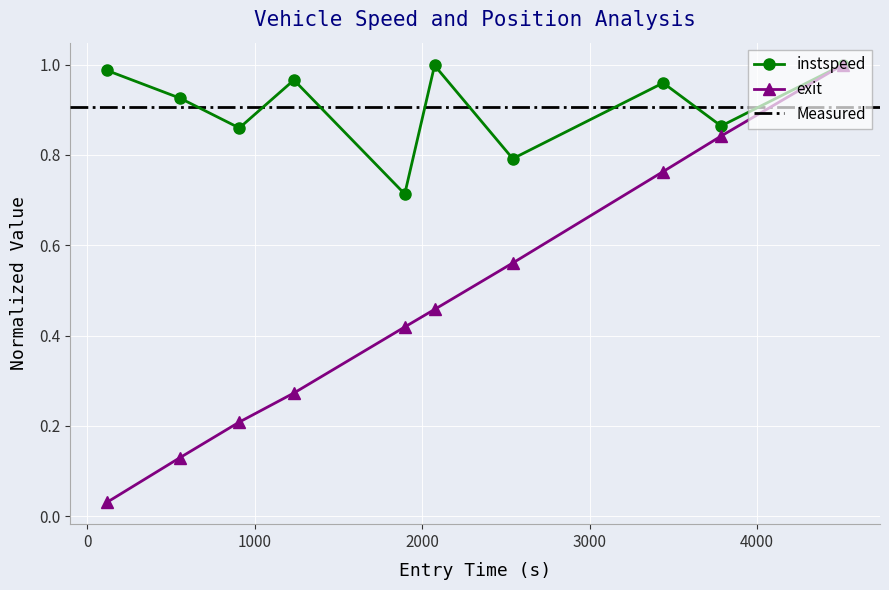

In instspeed, how many points are lower than both neighbors (excluding endpoints)?

4